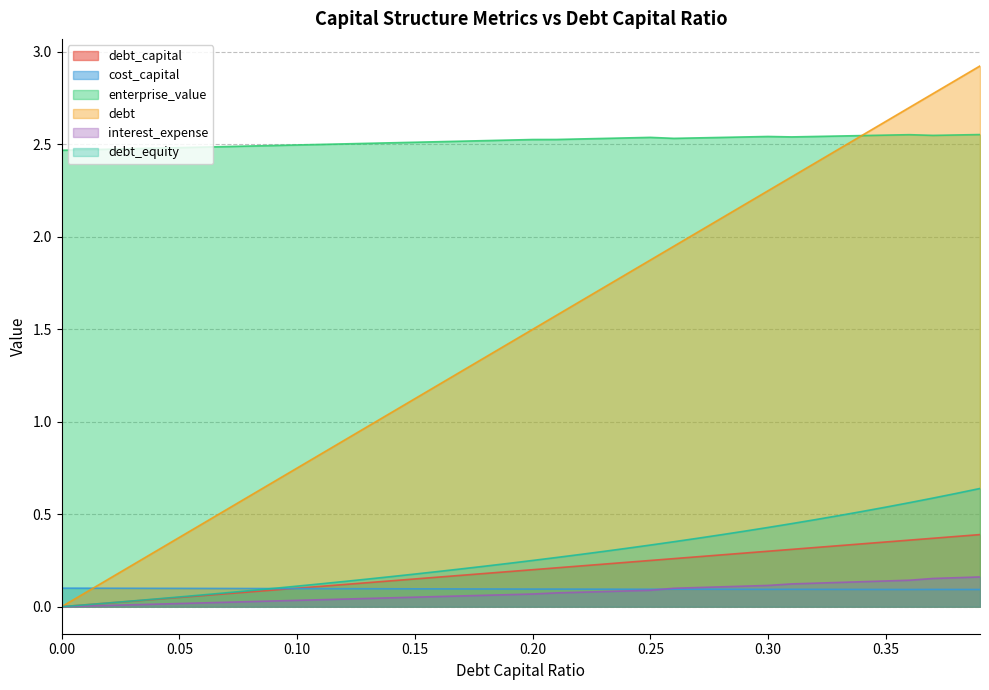

What are all the series names shown in the legend?

debt_capital, cost_capital, enterprise_value, debt, interest_expense, debt_equity